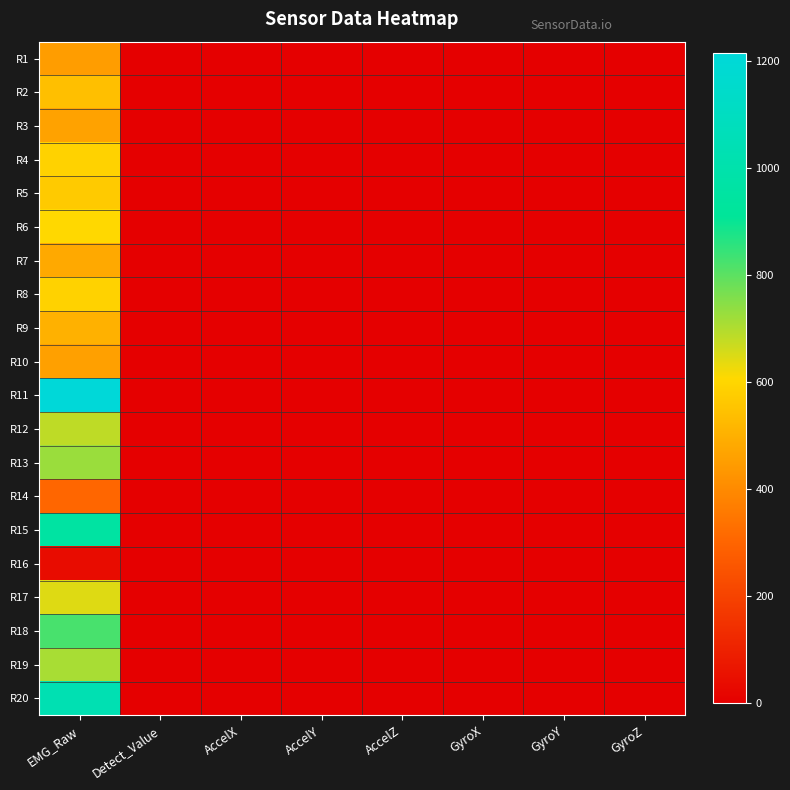

Rank the series at GyroX from highest to lowest value.

R1, R2, R3, R4, R5, R6, R7, R8, R9, R10, R11, R12, R13, R14, R15, R16, R17, R18, R19, R20